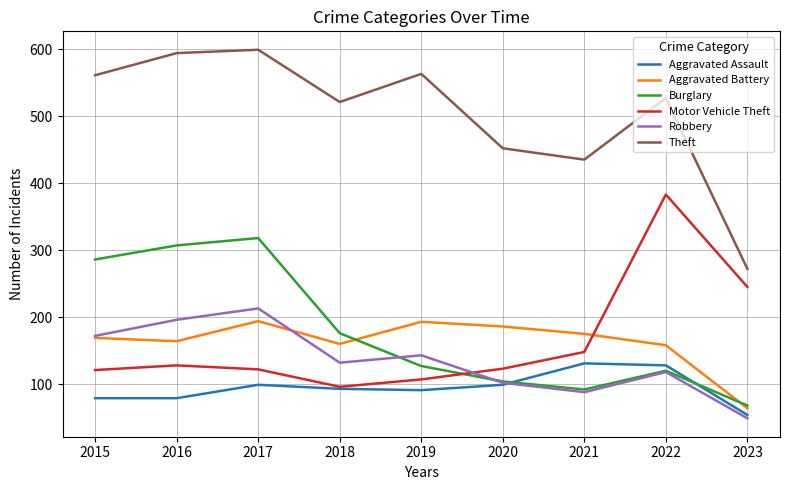

Rank the series at 2016 from lowest to highest value.

Aggravated Assault, Motor Vehicle Theft, Aggravated Battery, Robbery, Burglary, Theft